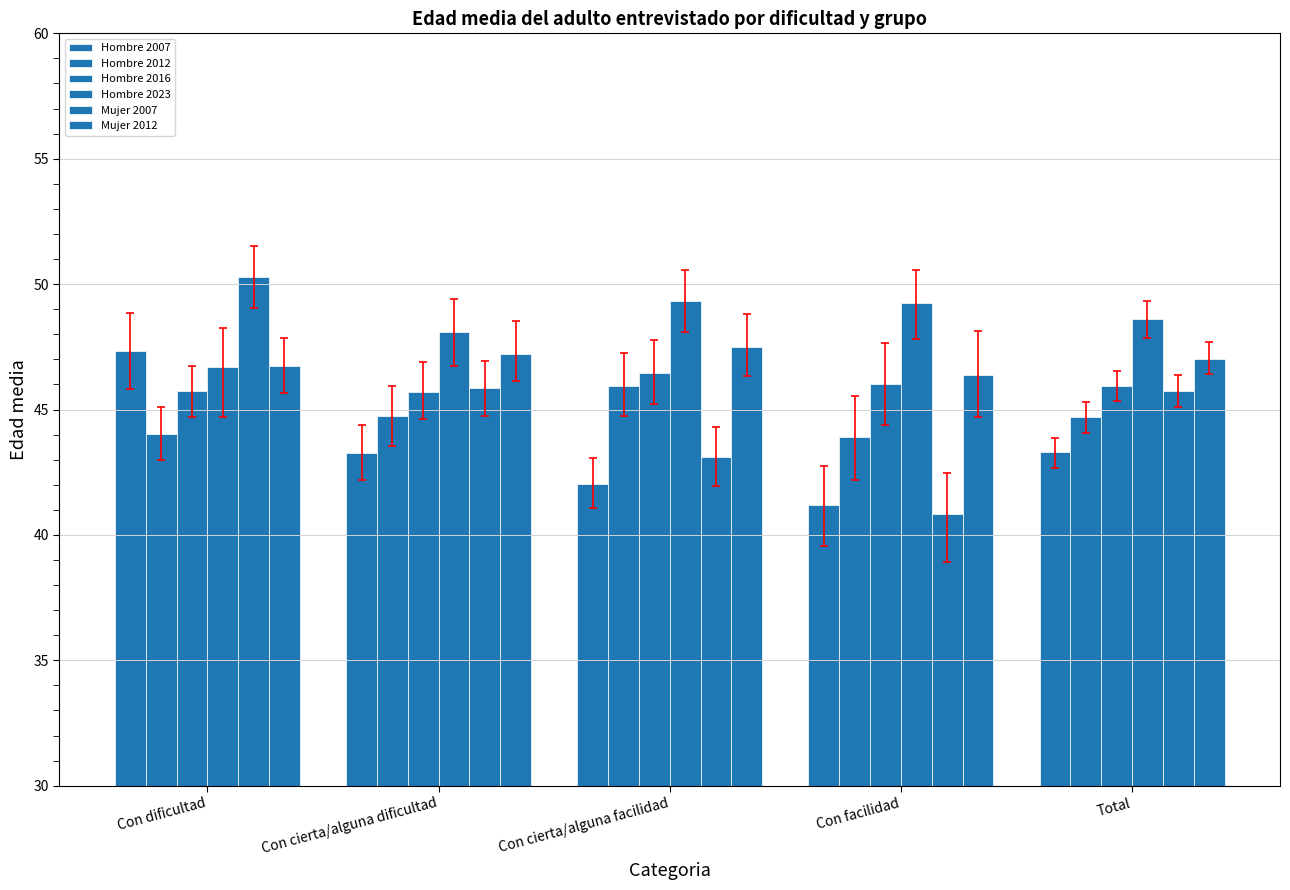

Are the bars horizontal?

No